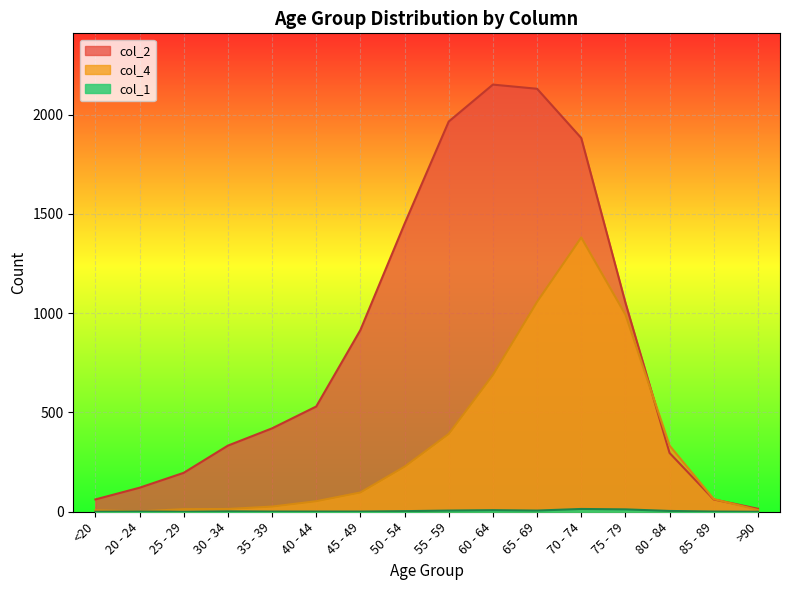

How many interior local peaks does the col_4 series have?

1